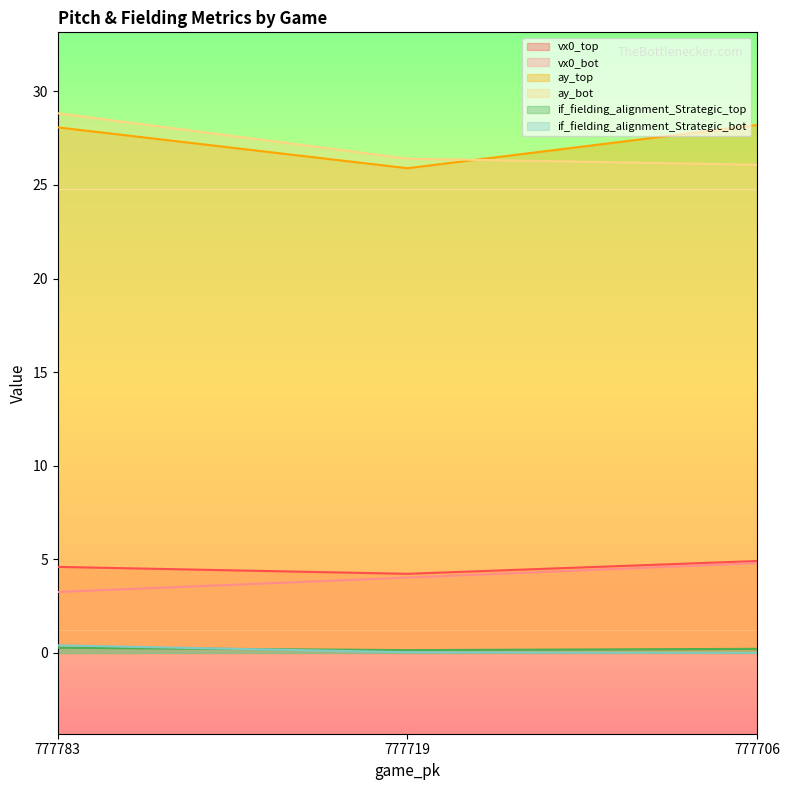

Rank the series by their maximum value, from lowest to highest.

if_fielding_alignment_Strategic_top, if_fielding_alignment_Strategic_bot, vx0_bot, vx0_top, ay_top, ay_bot